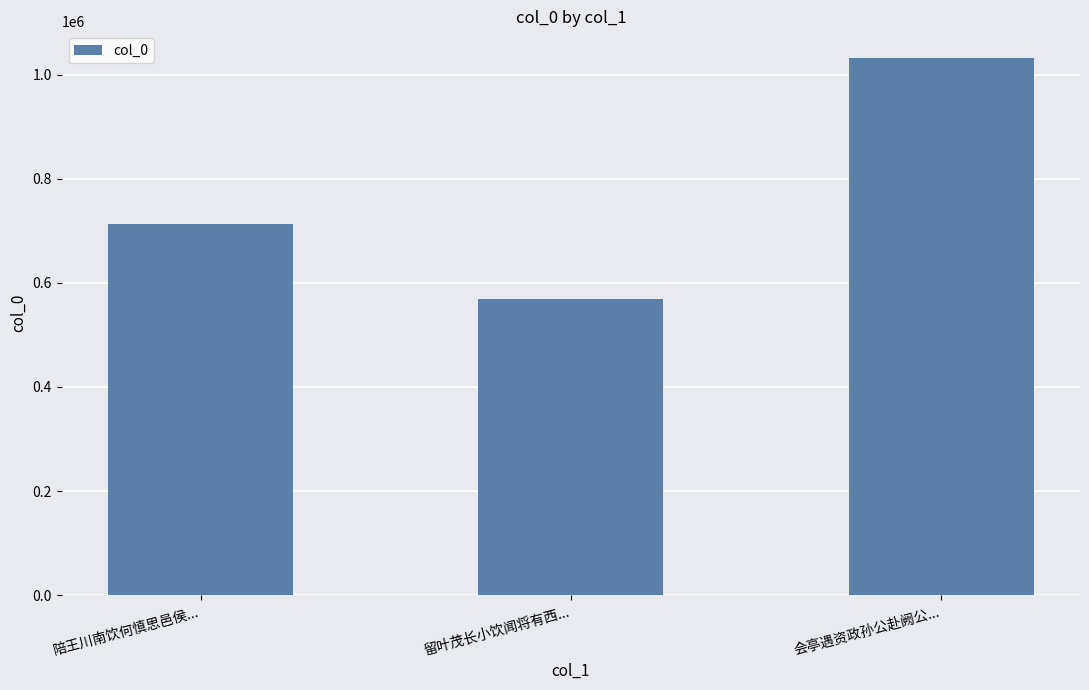

Between 留叶茂长小饮闻将有西... and 会亭遇资政孙公赴阙公..., which is larger?

会亭遇资政孙公赴阙公...